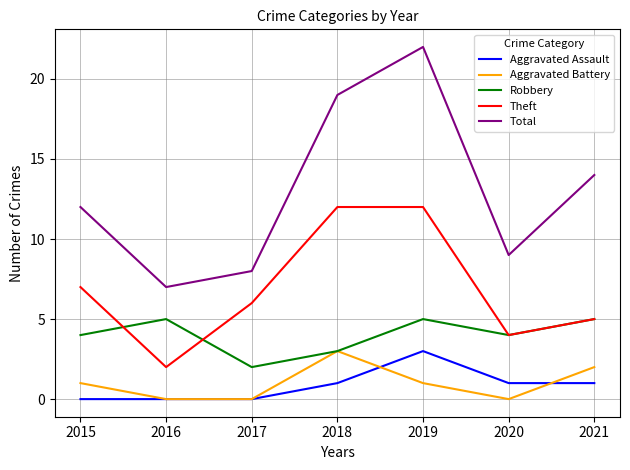

Is it true that Total equals 8 at 2017?

True